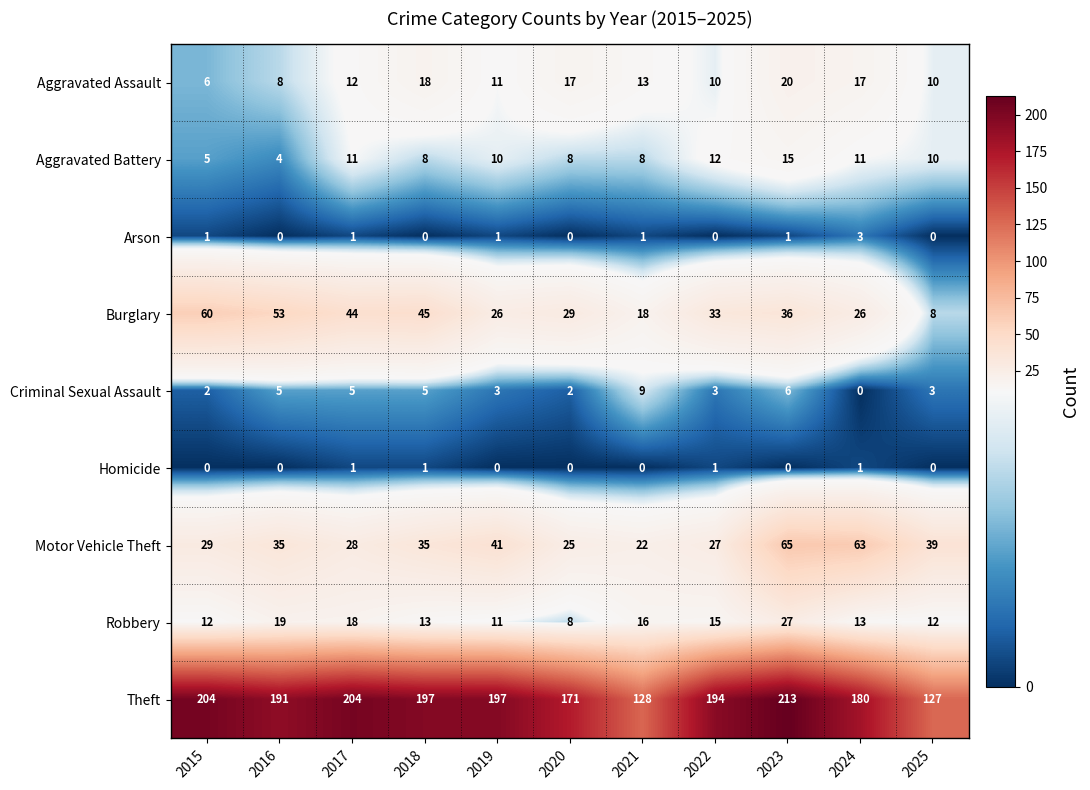

At how many categories does at least one series exceed 134?

9